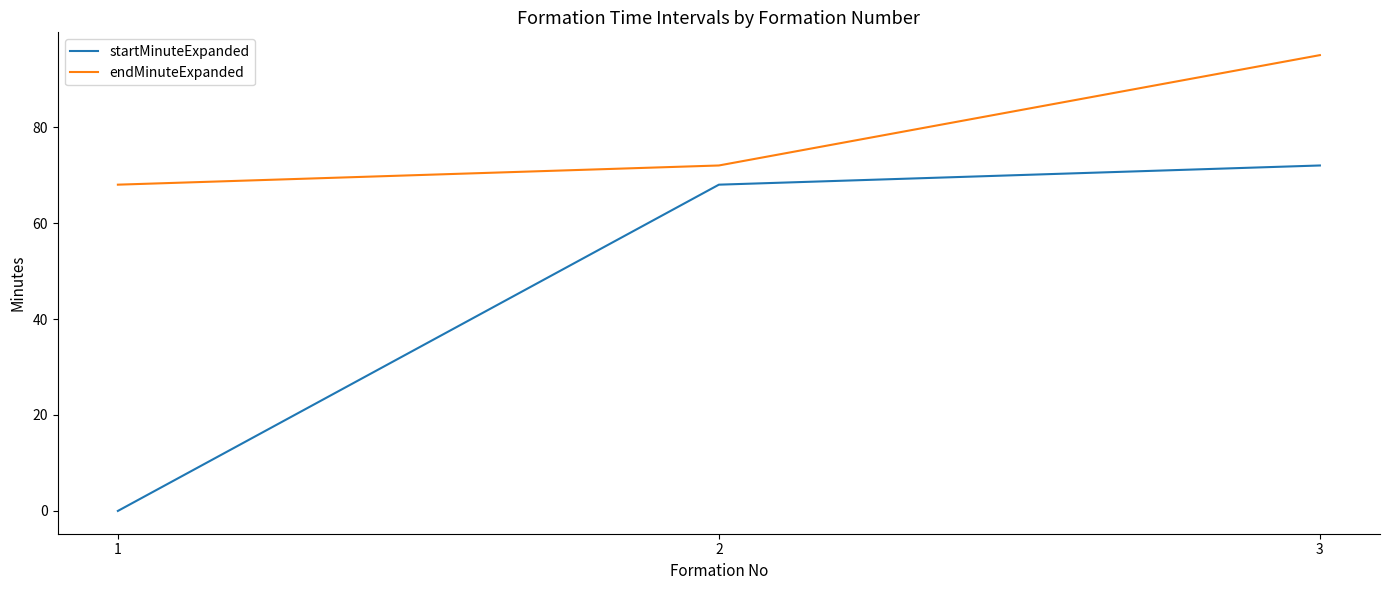

At 2, list the series in order from smallest to largest.

startMinuteExpanded, endMinuteExpanded